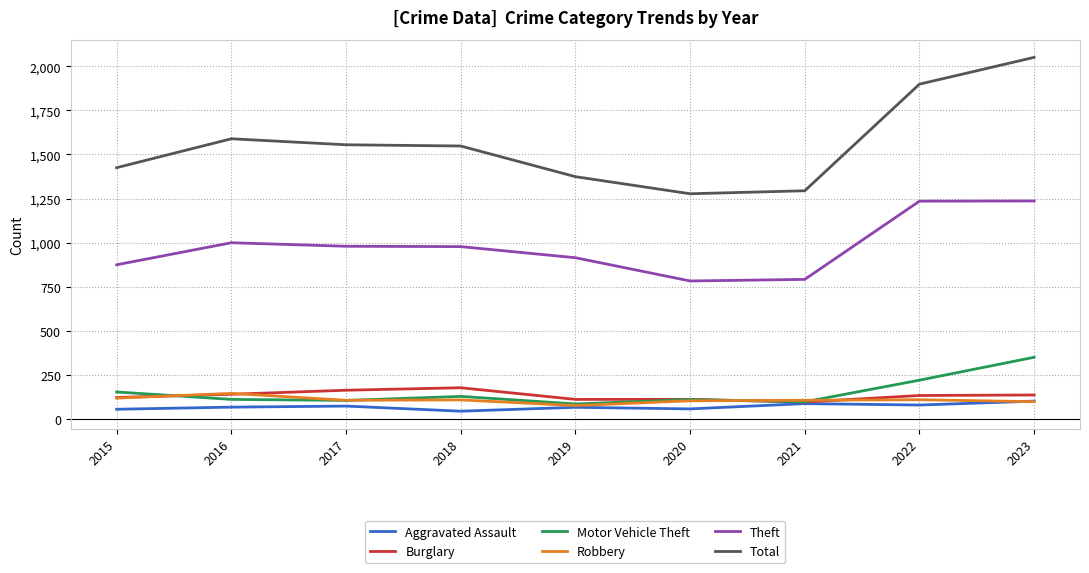

What is the minimum value shown in the chart?

43